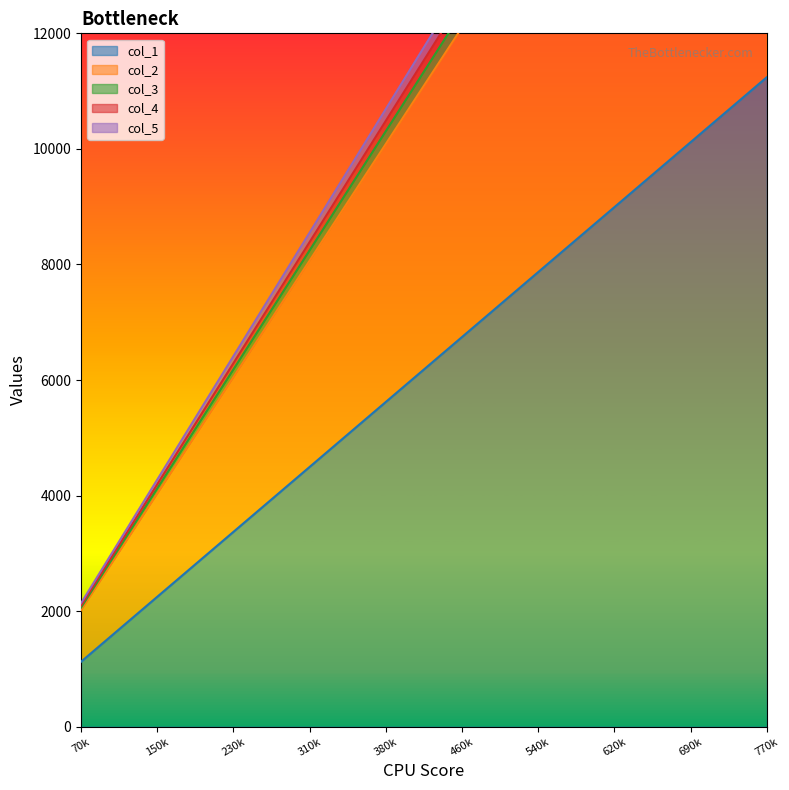

List the labels in order of col_1 value, largest first.

770k, 690k, 620k, 540k, 460k, 380k, 310k, 230k, 150k, 70k